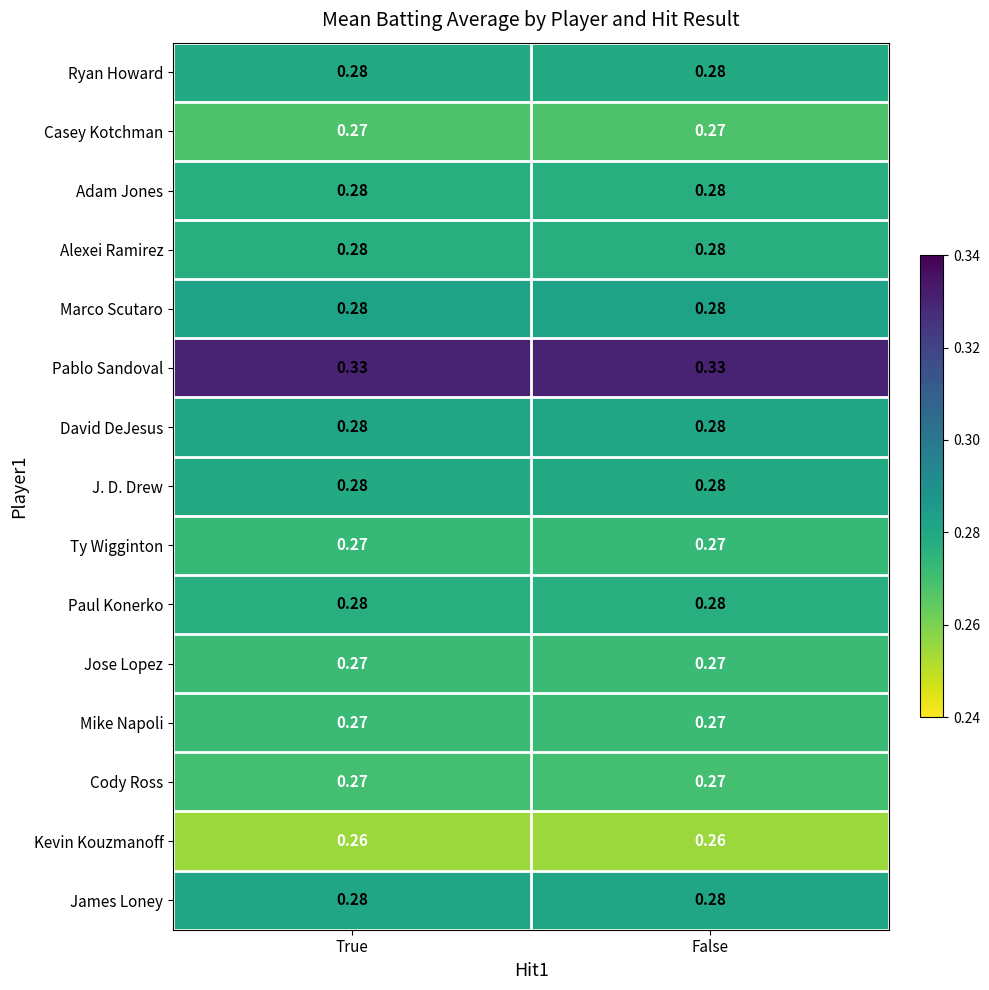

Which series has the largest total across all categories?

Pablo Sandoval